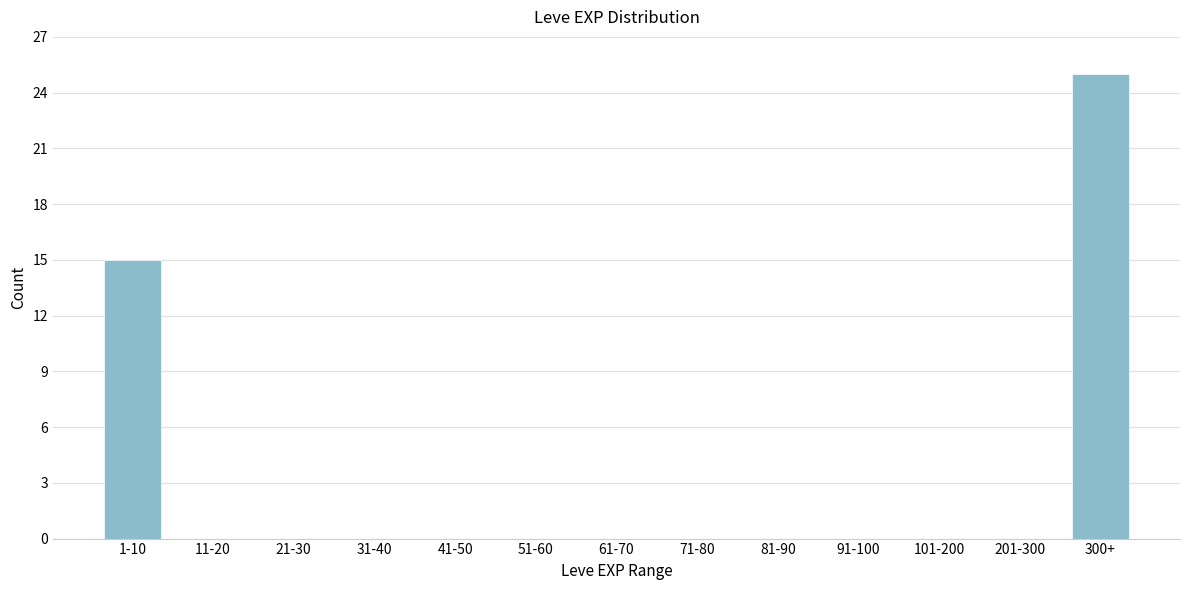

Reading left to right, transcribe all the data shown in this chart.

1-10=15	11-20=0	21-30=0	31-40=0	41-50=0	51-60=0	61-70=0	71-80=0	81-90=0	91-100=0	101-200=0	201-300=0	300+=25